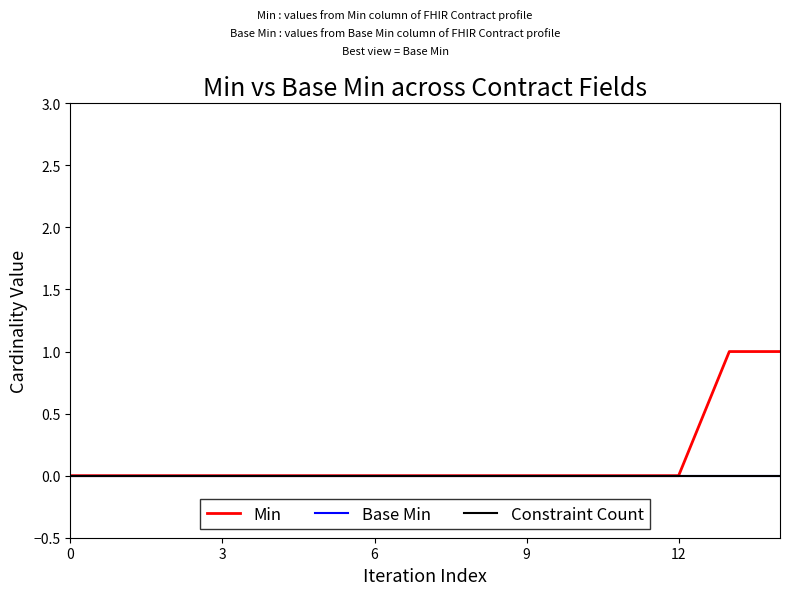

Does the chart have visible grid lines?

No